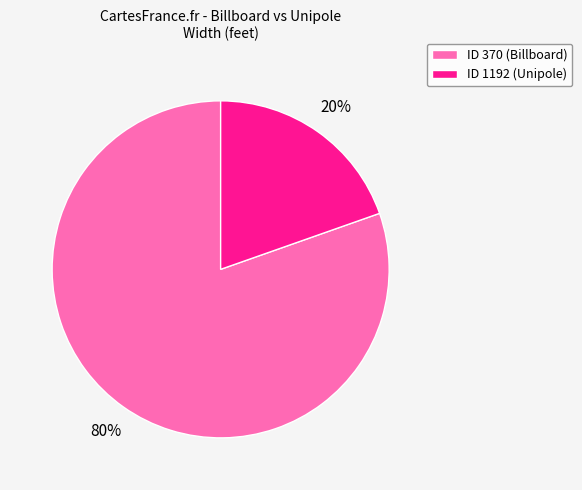

Rank the categories by value from lowest to highest.

ID 1192 (Unipole), ID 370 (Billboard)